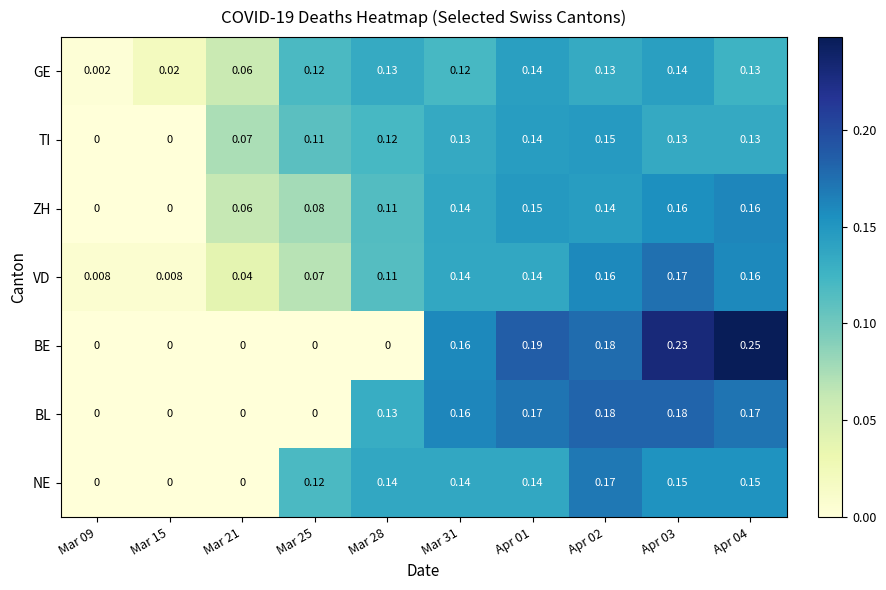

Which series has the widest spread of values?

BE